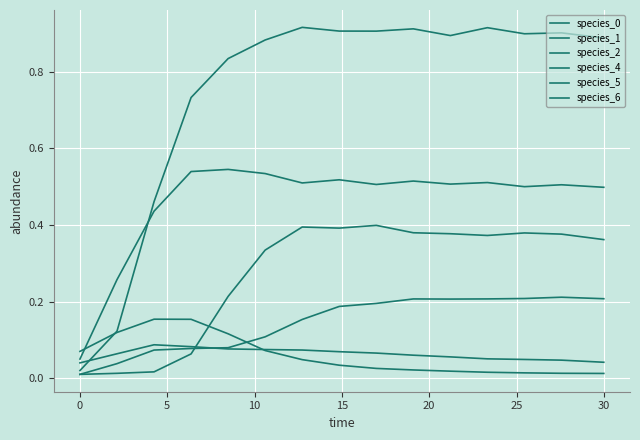

How many distinct data groups are displayed?

6